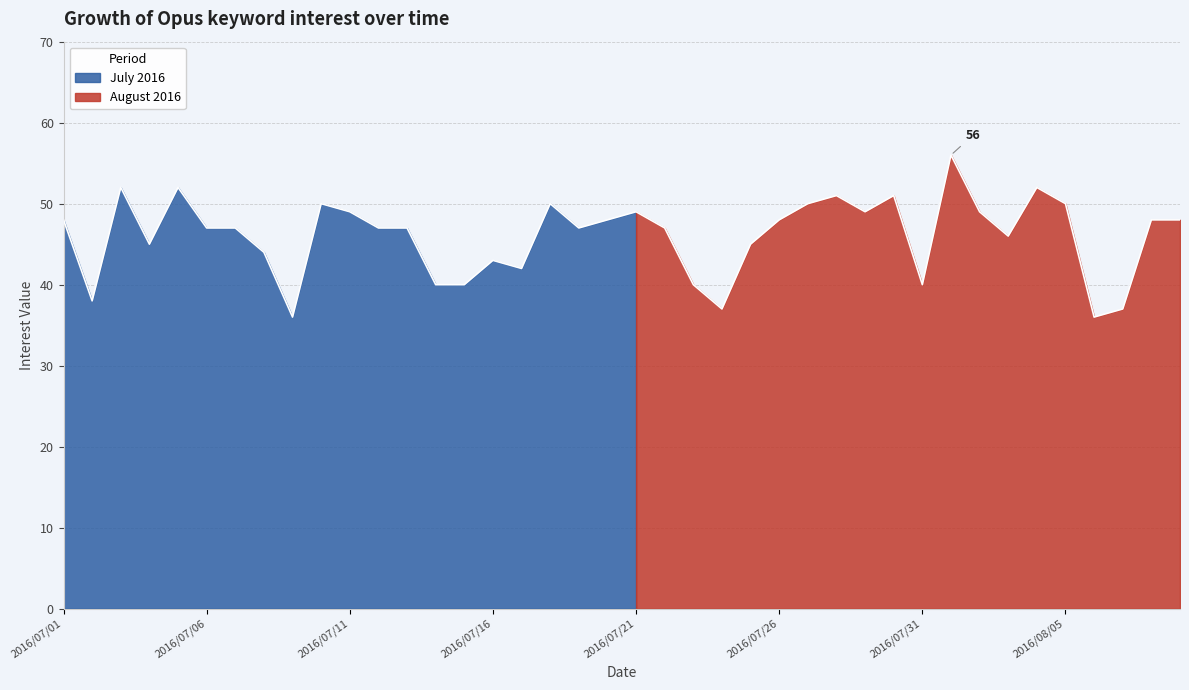

What is the difference between the values at 2016/07/03 and 2016/07/28?

1